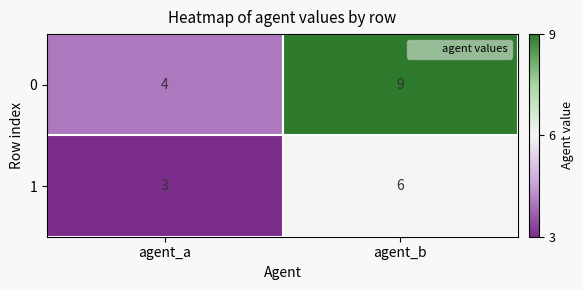

Reading right to left, transcribe all the data shown in this chart.

0: 9	4
1: 6	3